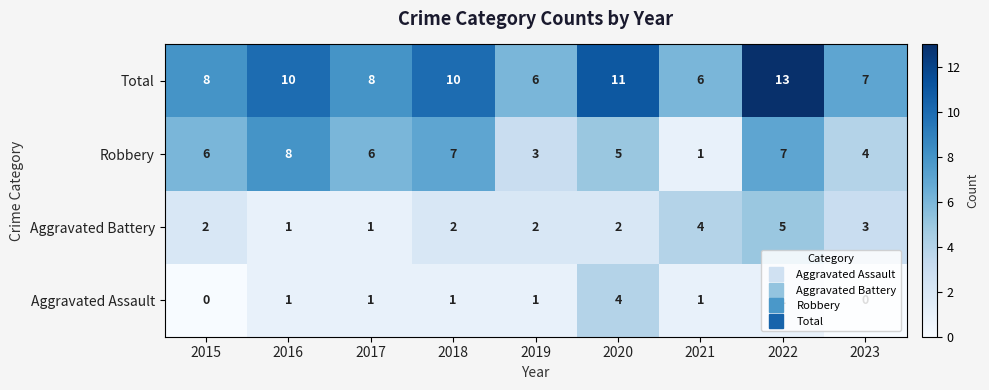

Rank the series by their maximum value, from lowest to highest.

Aggravated Assault, Aggravated Battery, Robbery, Total